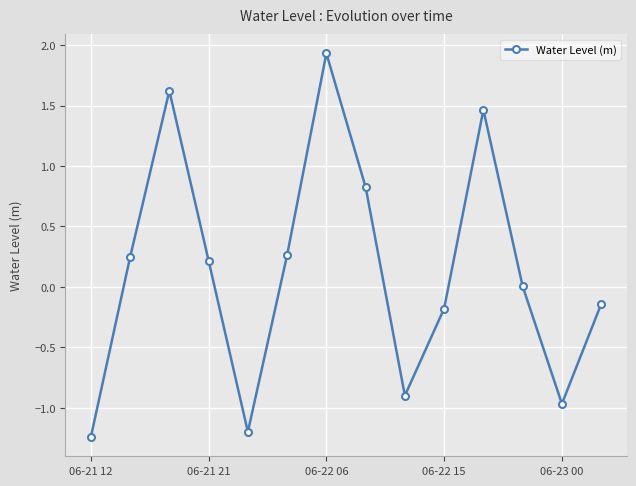

True or false: the data has more than 2 interior local peaks.

True